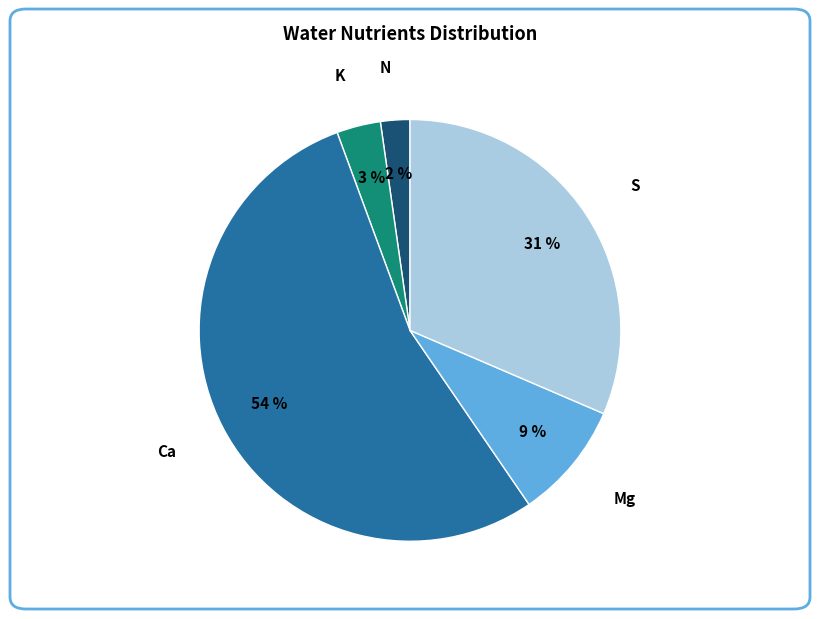

Combined, do Ca and N account for over 50%?

Yes